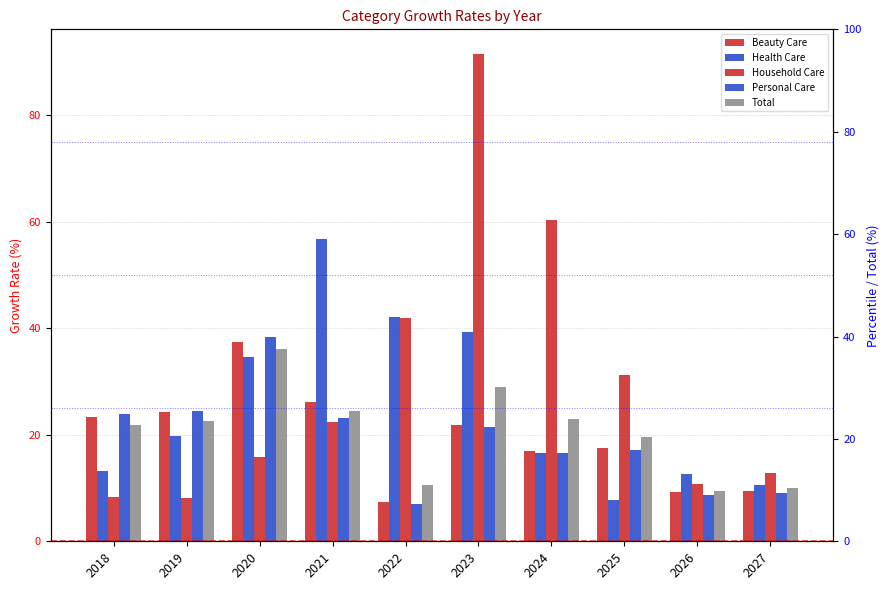

Reading left to right, what are all the values shown in this chart?

Beauty Care: 2018=23.3	2019=24.3	2020=37.5	2021=26.1	2022=7.3	2023=21.9	2024=16.9	2025=17.4	2026=9.2	2027=9.5
Health Care: 2018=13.2	2019=19.8	2020=34.7	2021=56.7	2022=42.2	2023=39.3	2024=16.5	2025=7.7	2026=12.7	2027=10.5
Household Care: 2018=8.4	2019=8.1	2020=15.9	2021=22.5	2022=42.0	2023=91.6	2024=60.3	2025=31.3	2026=10.9	2027=12.8
Personal Care: 2018=23.9	2019=24.4	2020=38.3	2021=23.2	2022=7.0	2023=21.5	2024=16.6	2025=17.2	2026=8.8	2027=9.1
Total: 2018=21.8	2019=22.5	2020=36.0	2021=24.5	2022=10.6	2023=29.0	2024=22.9	2025=19.6	2026=9.4	2027=10.0